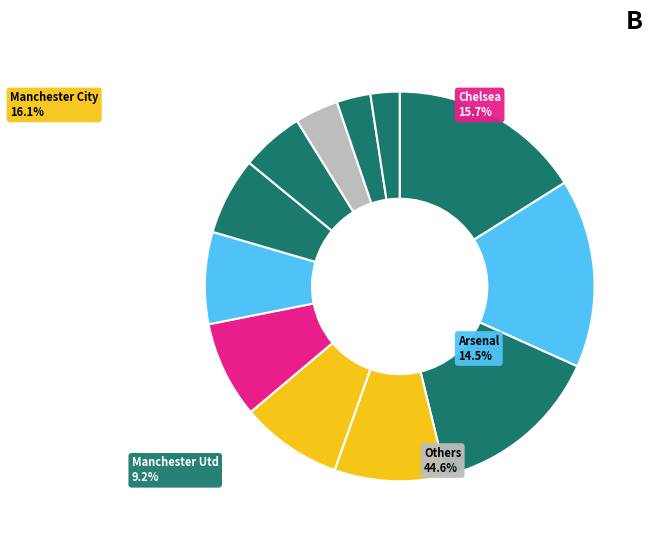

Count the number of slices in the pie.

12